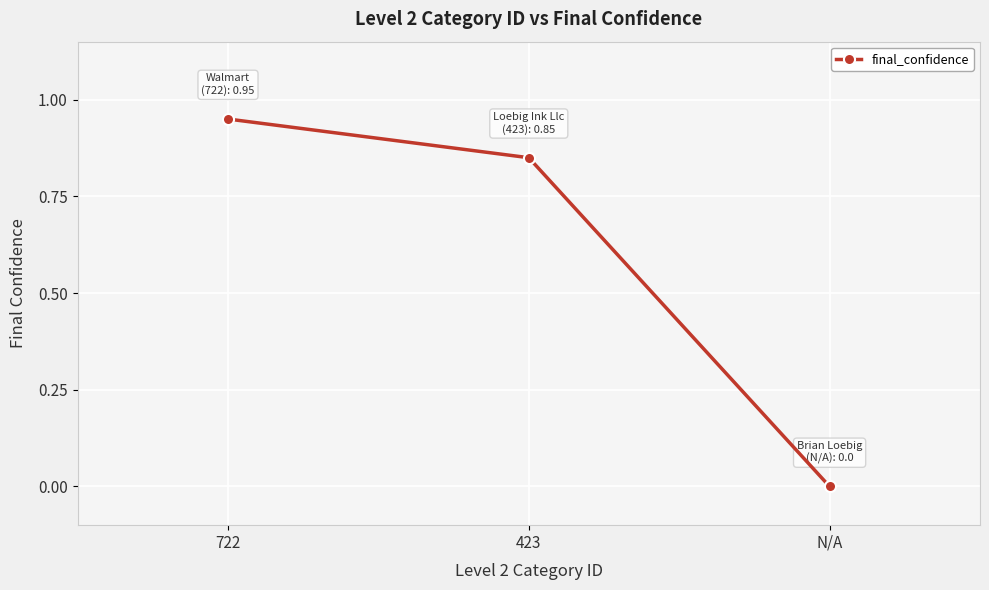

Which label corresponds to the largest value in the chart?

722